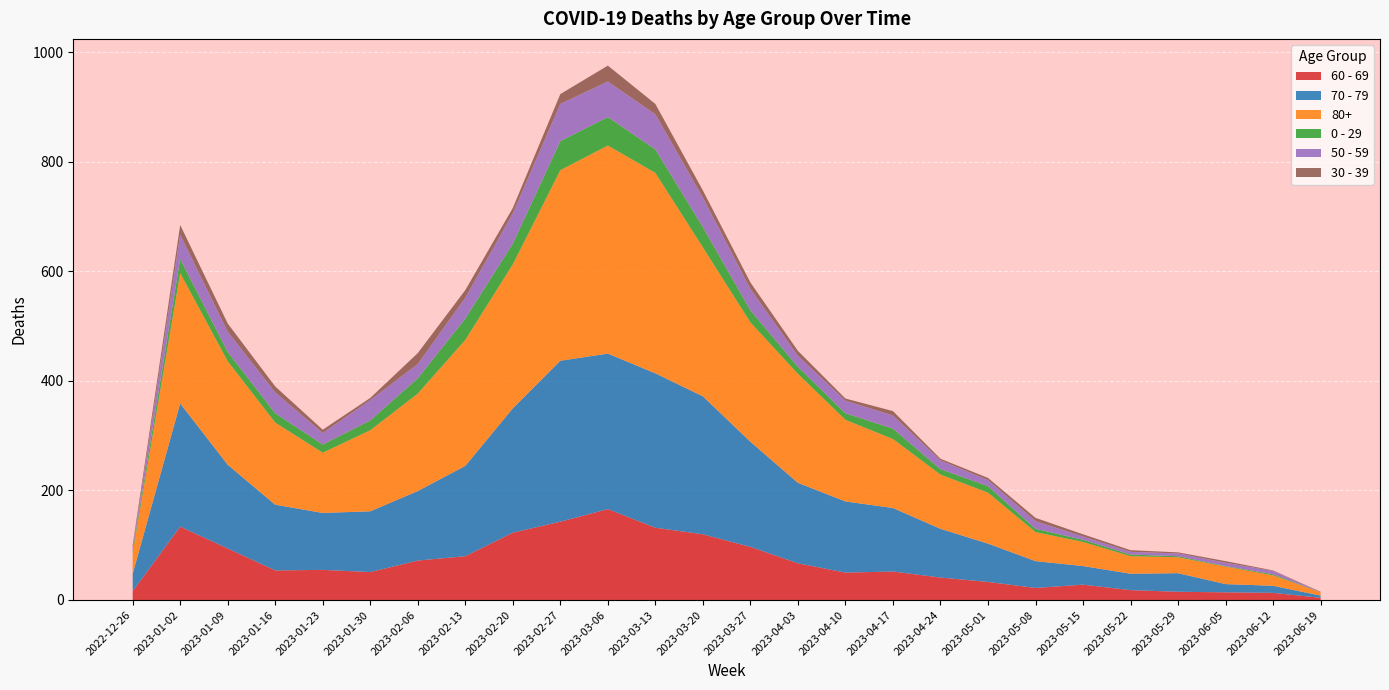

Reading left to right, what are all the values shown in this chart?

60 - 69: 2022-12-26=16	2023-01-02=134	2023-01-09=94	2023-01-16=54	2023-01-23=55	2023-01-30=51	2023-02-06=72	2023-02-13=80	2023-02-20=123	2023-02-27=143	2023-03-06=166	2023-03-13=132	2023-03-20=120	2023-03-27=97	2023-04-03=67	2023-04-10=50	2023-04-17=52	2023-04-24=41	2023-05-01=33	2023-05-08=22	2023-05-15=28	2023-05-22=18	2023-05-29=15	2023-06-05=14	2023-06-12=13	2023-06-19=4
70 - 79: 2022-12-26=32	2023-01-02=225	2023-01-09=153	2023-01-16=120	2023-01-23=104	2023-01-30=111	2023-02-06=127	2023-02-13=165	2023-02-20=227	2023-02-27=294	2023-03-06=284	2023-03-13=282	2023-03-20=252	2023-03-27=192	2023-04-03=147	2023-04-10=130	2023-04-17=116	2023-04-24=89	2023-05-01=70	2023-05-08=49	2023-05-15=34	2023-05-22=30	2023-05-29=34	2023-06-05=15	2023-06-12=13	2023-06-19=4
80+: 2022-12-26=38	2023-01-02=238	2023-01-09=189	2023-01-16=150	2023-01-23=110	2023-01-30=148	2023-02-06=178	2023-02-13=230	2023-02-20=263	2023-02-27=348	2023-03-06=380	2023-03-13=366	2023-03-20=272	2023-03-27=218	2023-04-03=199	2023-04-10=149	2023-04-17=126	2023-04-24=99	2023-05-01=93	2023-05-08=53	2023-05-15=44	2023-05-22=32	2023-05-29=29	2023-06-05=32	2023-06-12=19	2023-06-19=6
0 - 29: 2022-12-26=4	2023-01-02=26	2023-01-09=17	2023-01-16=17	2023-01-23=15	2023-01-30=18	2023-02-06=28	2023-02-13=39	2023-02-20=38	2023-02-27=53	2023-03-06=52	2023-03-13=43	2023-03-20=37	2023-03-27=22	2023-04-03=13	2023-04-10=12	2023-04-17=19	2023-04-24=10	2023-05-01=12	2023-05-08=6	2023-05-15=4	2023-05-22=3	2023-05-29=2	2023-06-05=1	2023-06-12=2	2023-06-19=0
50 - 59: 2022-12-26=5	2023-01-02=44	2023-01-09=37	2023-01-16=38	2023-01-23=21	2023-01-30=37	2023-02-06=26	2023-02-13=38	2023-02-20=55	2023-02-27=68	2023-03-06=65	2023-03-13=64	2023-03-20=54	2023-03-27=39	2023-04-03=20	2023-04-10=23	2023-04-17=24	2023-04-24=16	2023-05-01=11	2023-05-08=14	2023-05-15=6	2023-05-22=5	2023-05-29=5	2023-06-05=6	2023-06-12=6	2023-06-19=0
30 - 39: 2022-12-26=5	2023-01-02=18	2023-01-09=15	2023-01-16=11	2023-01-23=6	2023-01-30=4	2023-02-06=20	2023-02-13=14	2023-02-20=10	2023-02-27=18	2023-03-06=29	2023-03-13=19	2023-03-20=13	2023-03-27=12	2023-04-03=9	2023-04-10=4	2023-04-17=8	2023-04-24=3	2023-05-01=4	2023-05-08=6	2023-05-15=4	2023-05-22=3	2023-05-29=2	2023-06-05=3	2023-06-12=1	2023-06-19=1